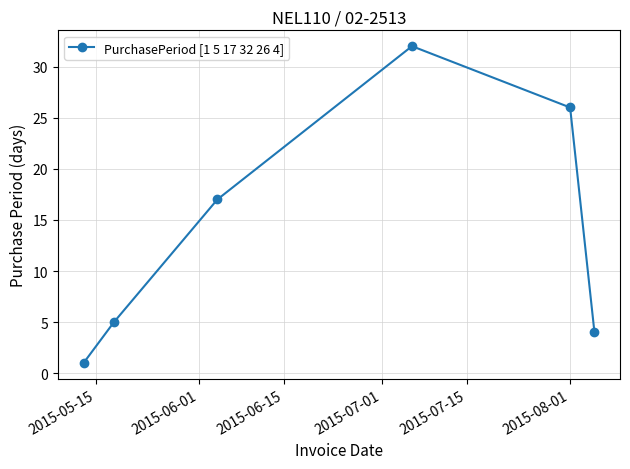

What is the difference between the maximum and minimum values?

31